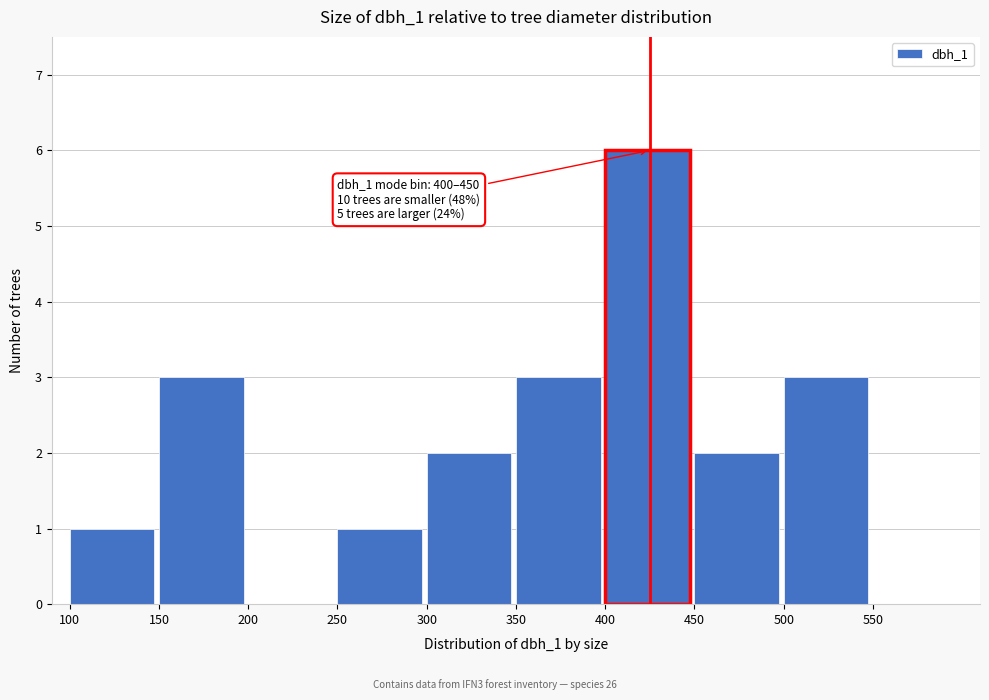

Reading left to right, what are all the values shown in this chart?

100=1	150=3	200=0	250=1	300=2	350=3	400=6	450=2	500=3	550=0